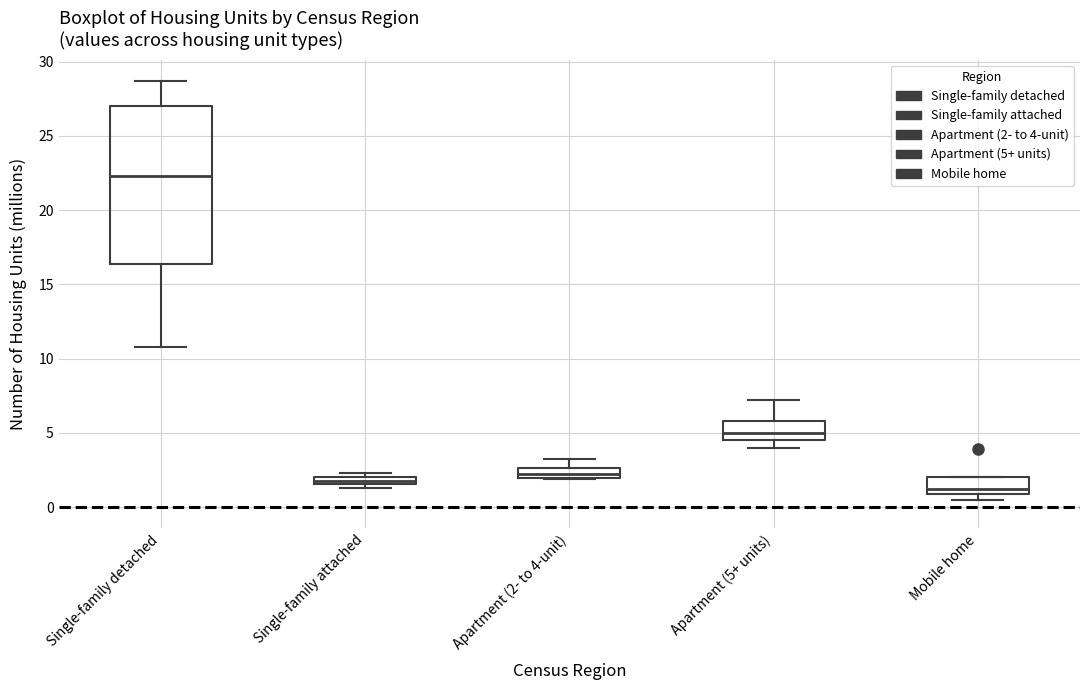

Which box is the tallest, from its lower edge to its upper edge?

Single-family detached